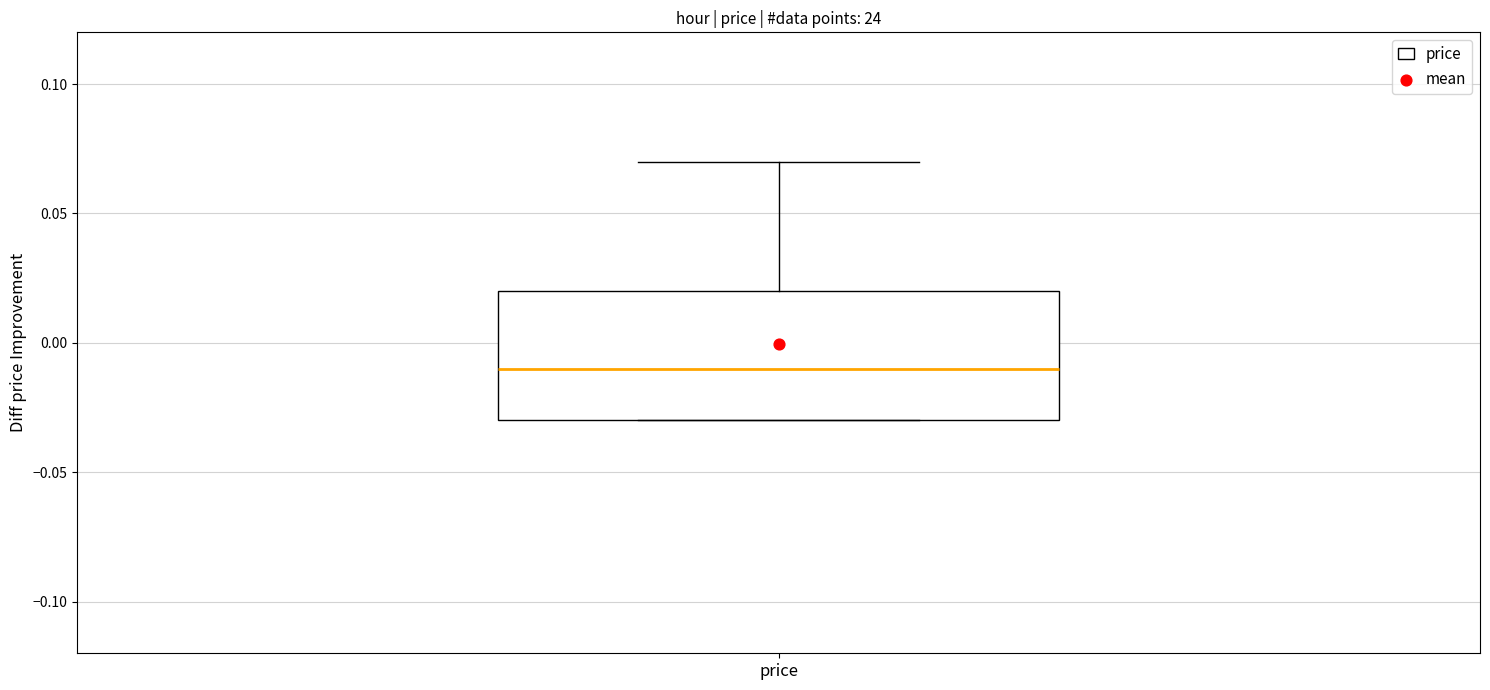

Read this box plot against the y-axis: the position of the median line, the range covered by the box, and the ends of both whiskers. The values are not printed on the chart, so give them approximately, as read against the axis.

median -0.01, box -0.03 to 0.02, whiskers -0.03 to 0.07